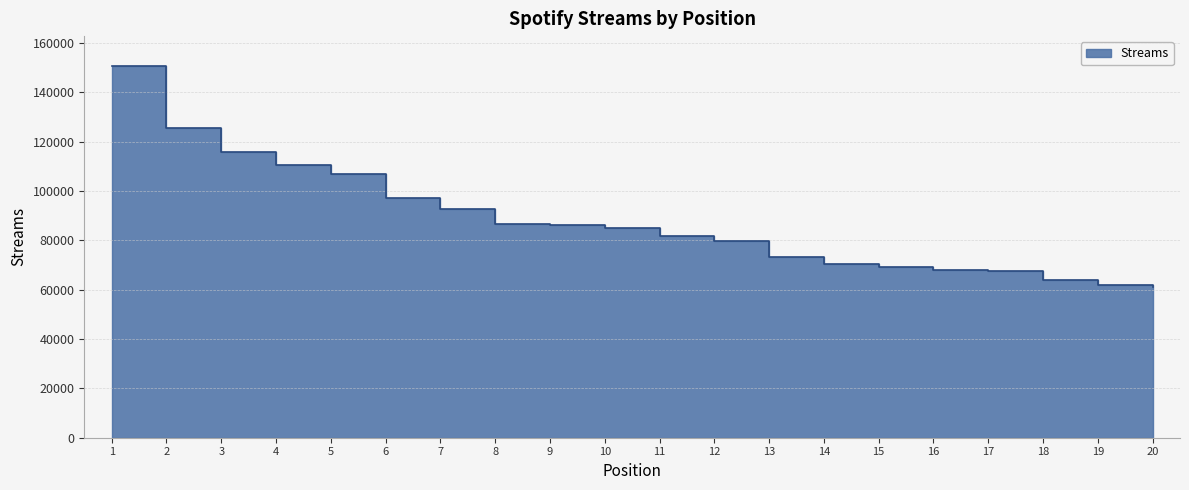

Reading right to left, what are all the values shown in this chart?

60916	61852	64027	67476	67866	69238	70269	73197	79728	81864	84766	86040	86408	92504	96964	106796	110682	115673	125429	150643